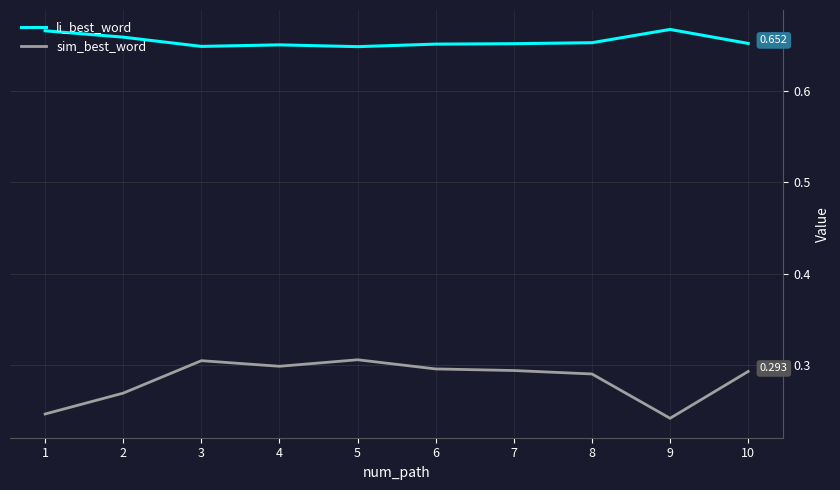

At 4, list the series in order from smallest to largest.

sim_best_word, li_best_word